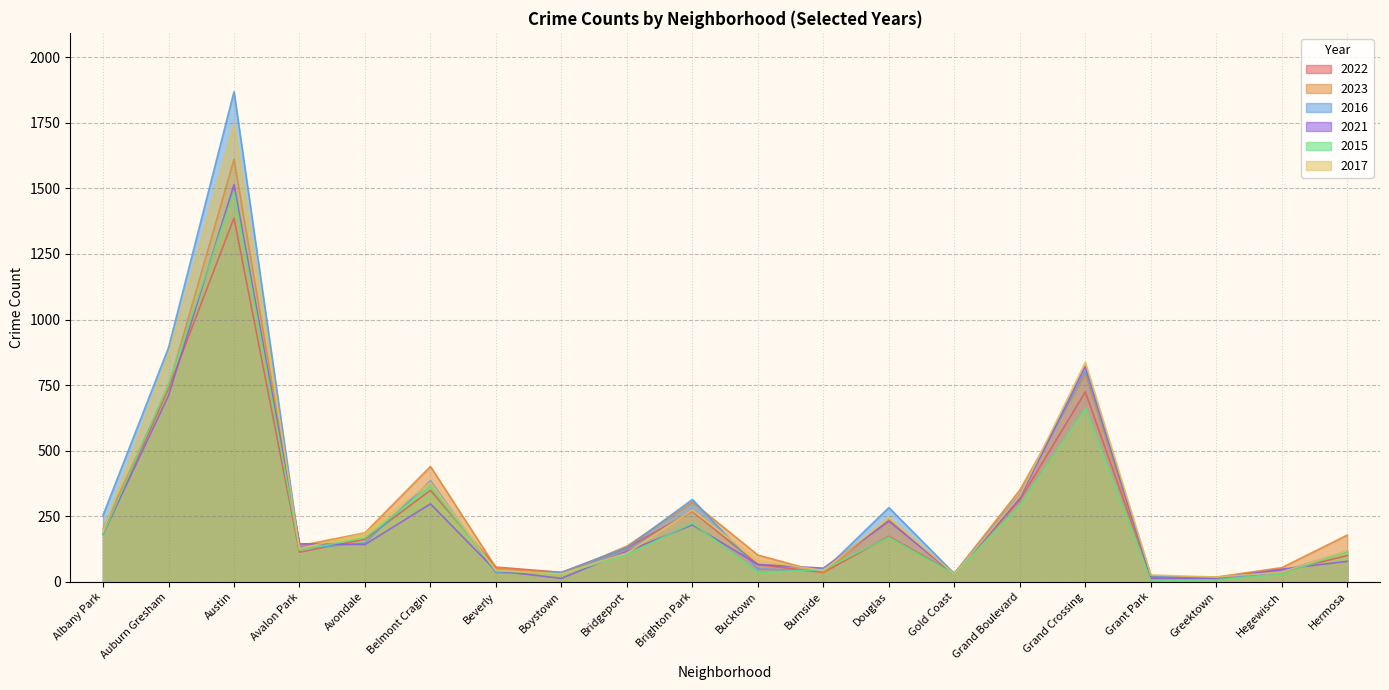

What is the label of the 13th point from the right?

Boystown